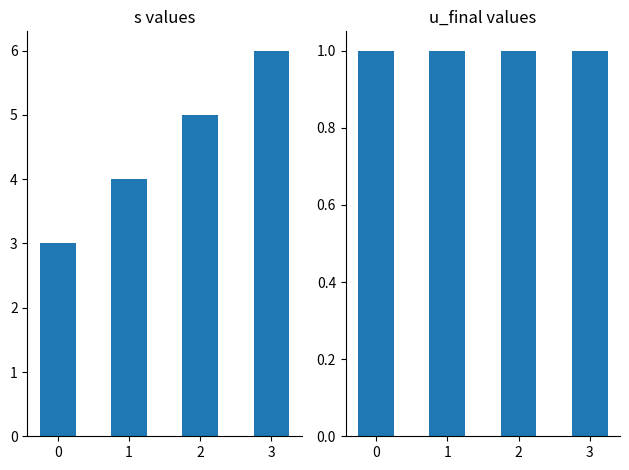

What is the value of the s bar at the 1st from the left?

3